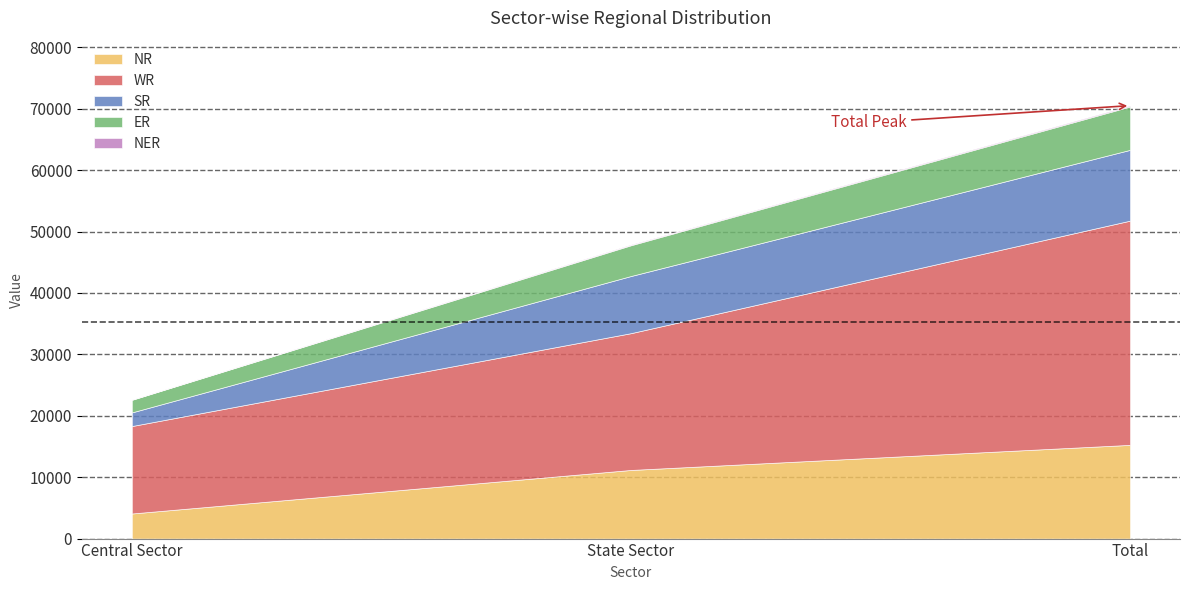

How many lines are shown in the chart?

5